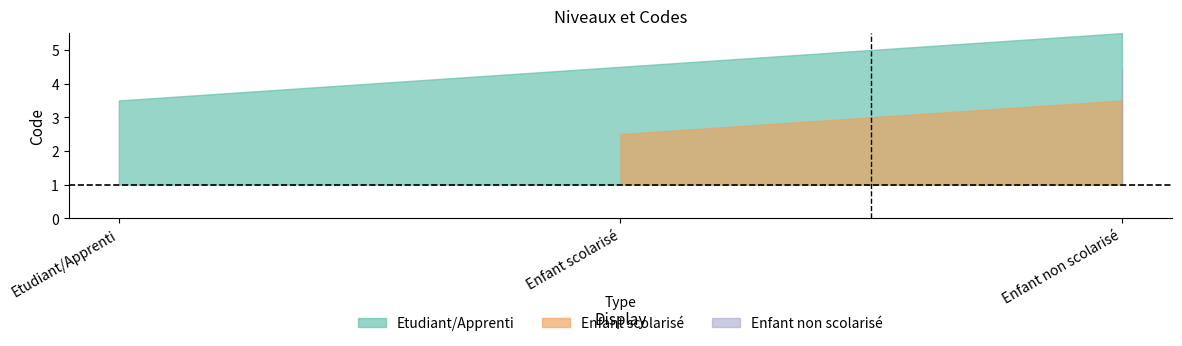

Rank the categories by Enfant scolarisé value from highest to lowest.

Enfant non scolarisé, Enfant scolarisé, Etudiant/Apprenti